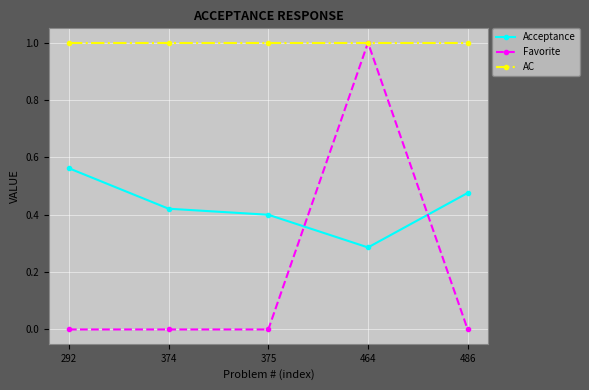

Which category has the lowest value in the Acceptance series?

464